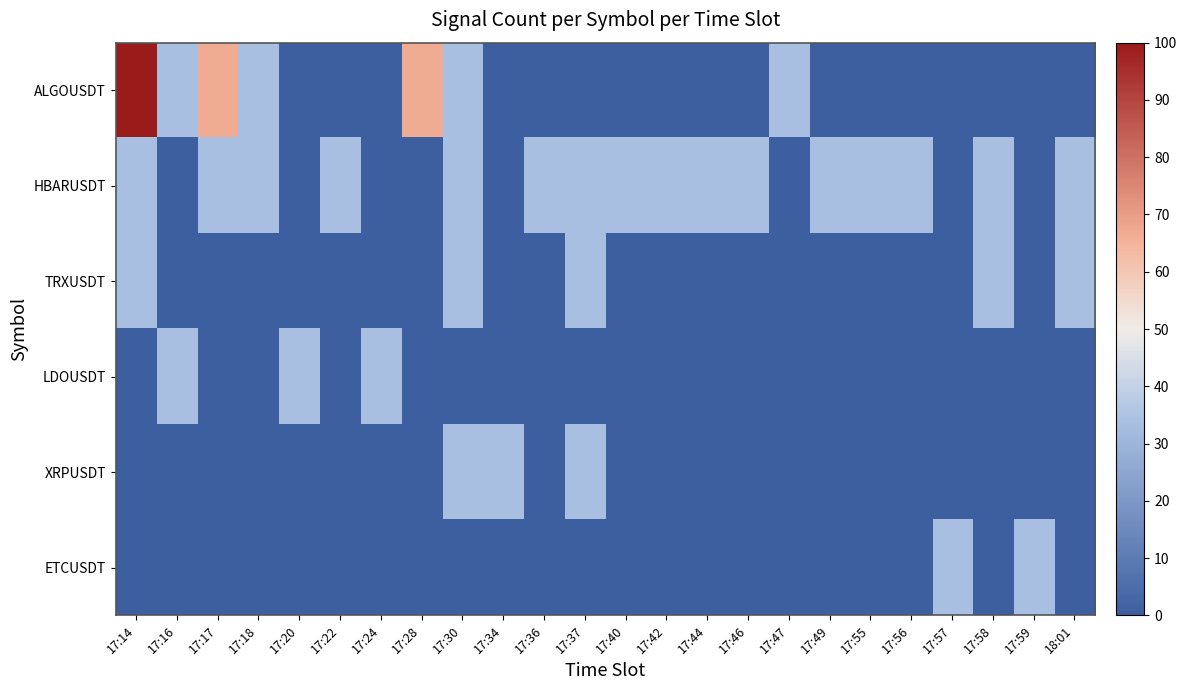

Rank the series by their maximum value, from highest to lowest.

ALGOUSDT, HBARUSDT, TRXUSDT, LDOUSDT, XRPUSDT, ETCUSDT